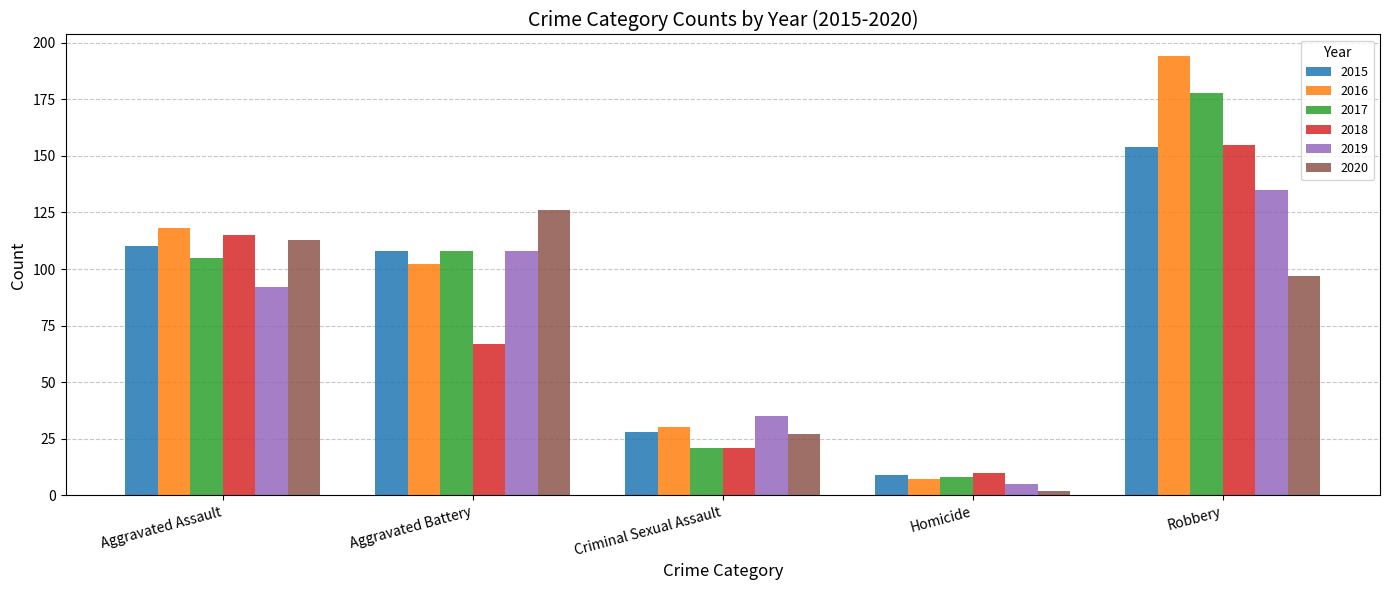

Reading right to left, extract all data points from this chart.

2015: 154	9	28	108	110
2016: 194	7	30	102	118
2017: 178	8	21	108	105
2018: 155	10	21	67	115
2019: 135	5	35	108	92
2020: 97	2	27	126	113